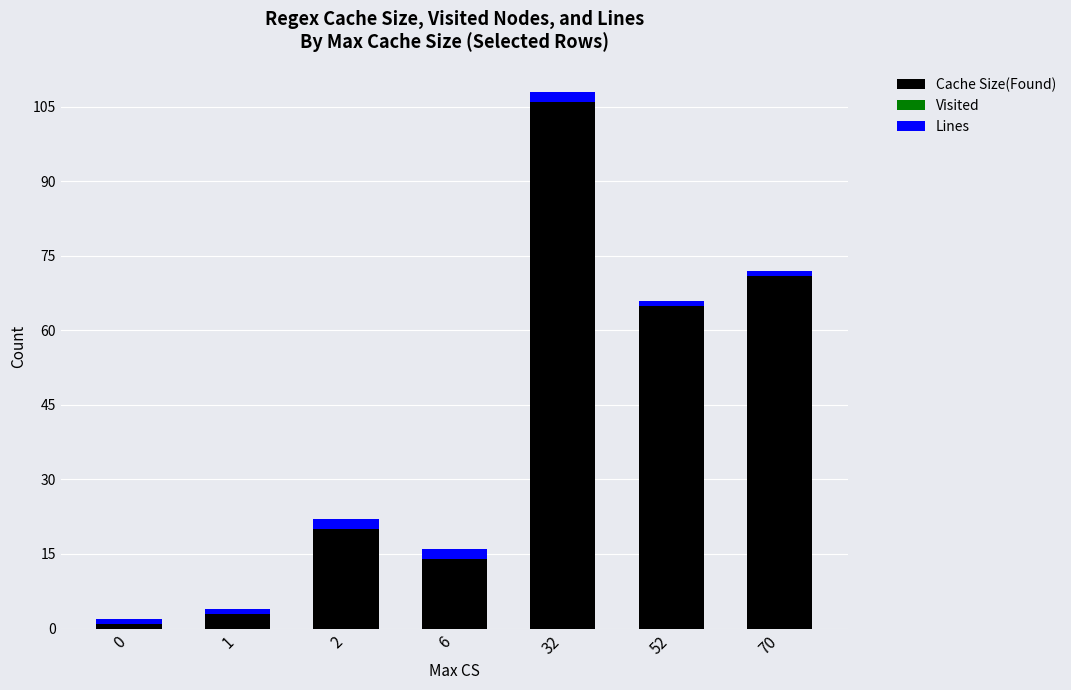

The value of Cache Size(Found) at 1 is 3. True or false?

True